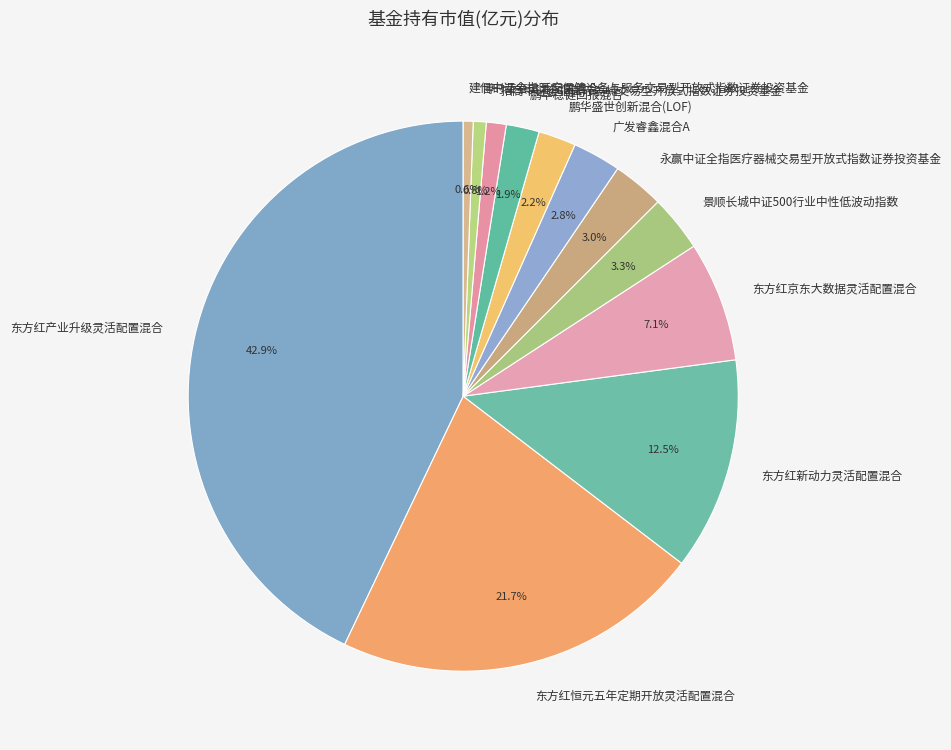

Is 博时荣泰灵活配置混合 the majority of the pie?

No